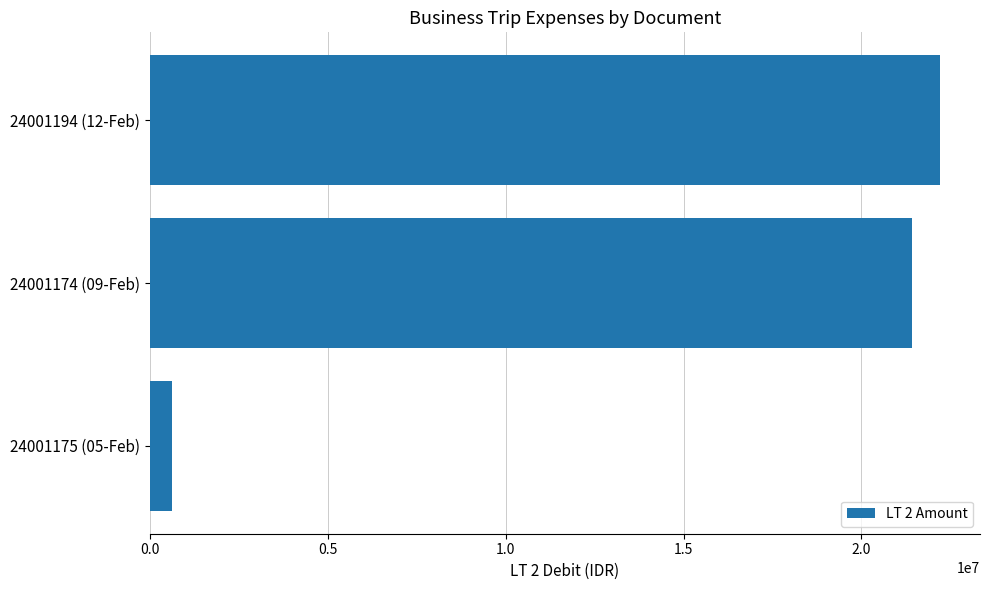

What is the change in value from 24001174 (09-Feb) to 24001194 (12-Feb)?

+790500